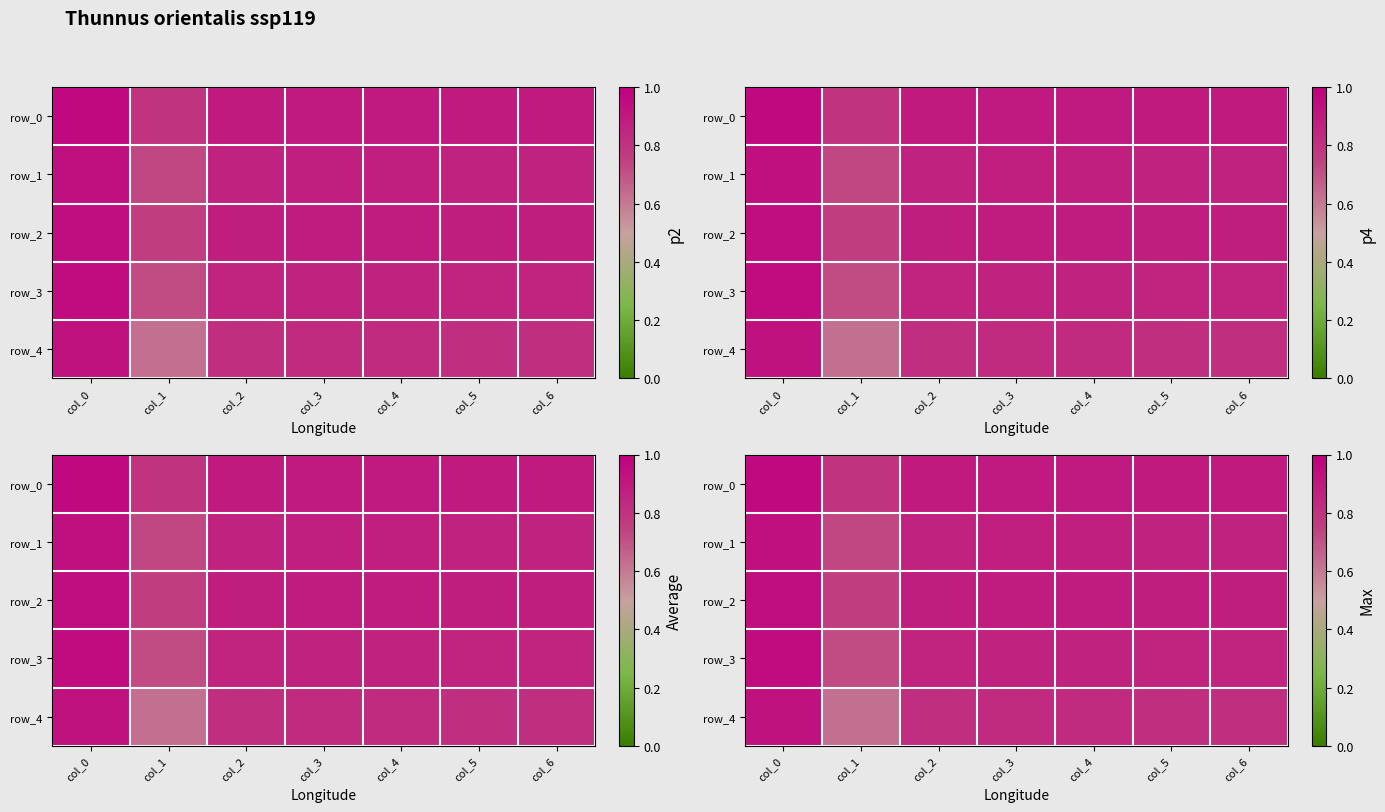

At which category is the sum across all series the highest?

col_0